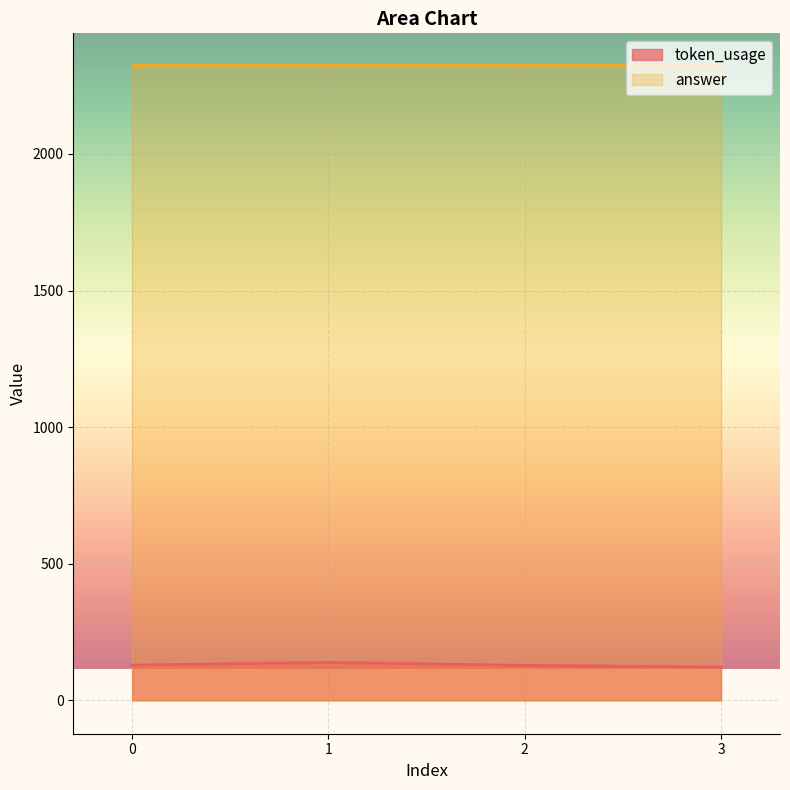

Rank the categories by value from lowest to highest.

3, 2, 0, 1